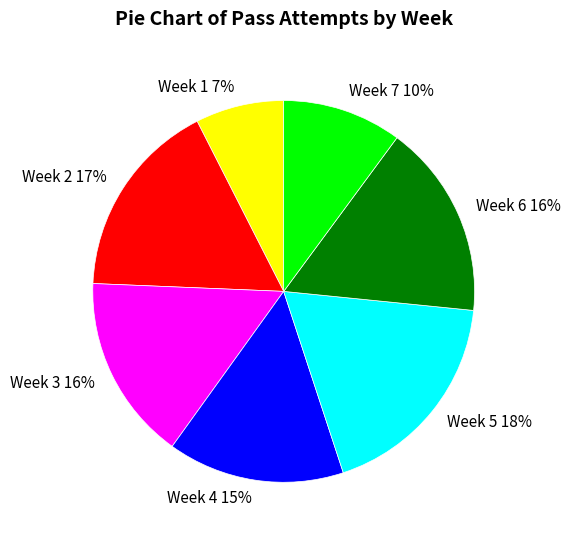

True or false: Week 2 accounts for 17% of the total.

True